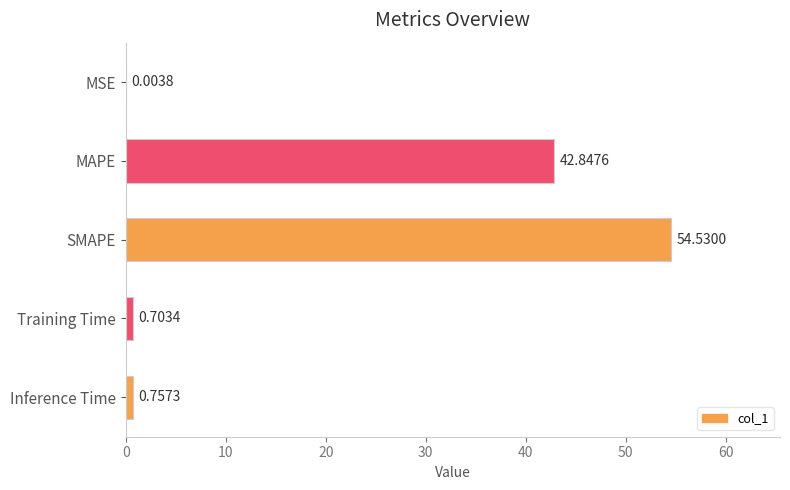

Where is the data nearest to the value 27?

MAPE